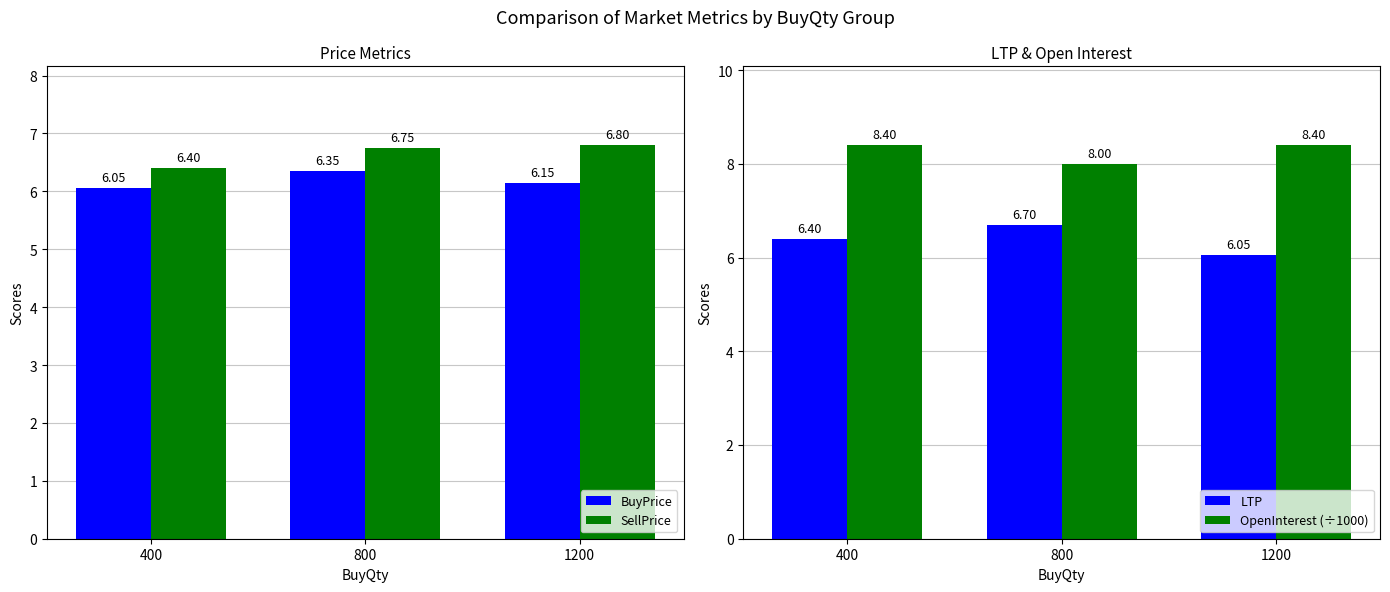

What is the difference between the OpenInterest (÷1000) values at 1200 and 800?

0.4